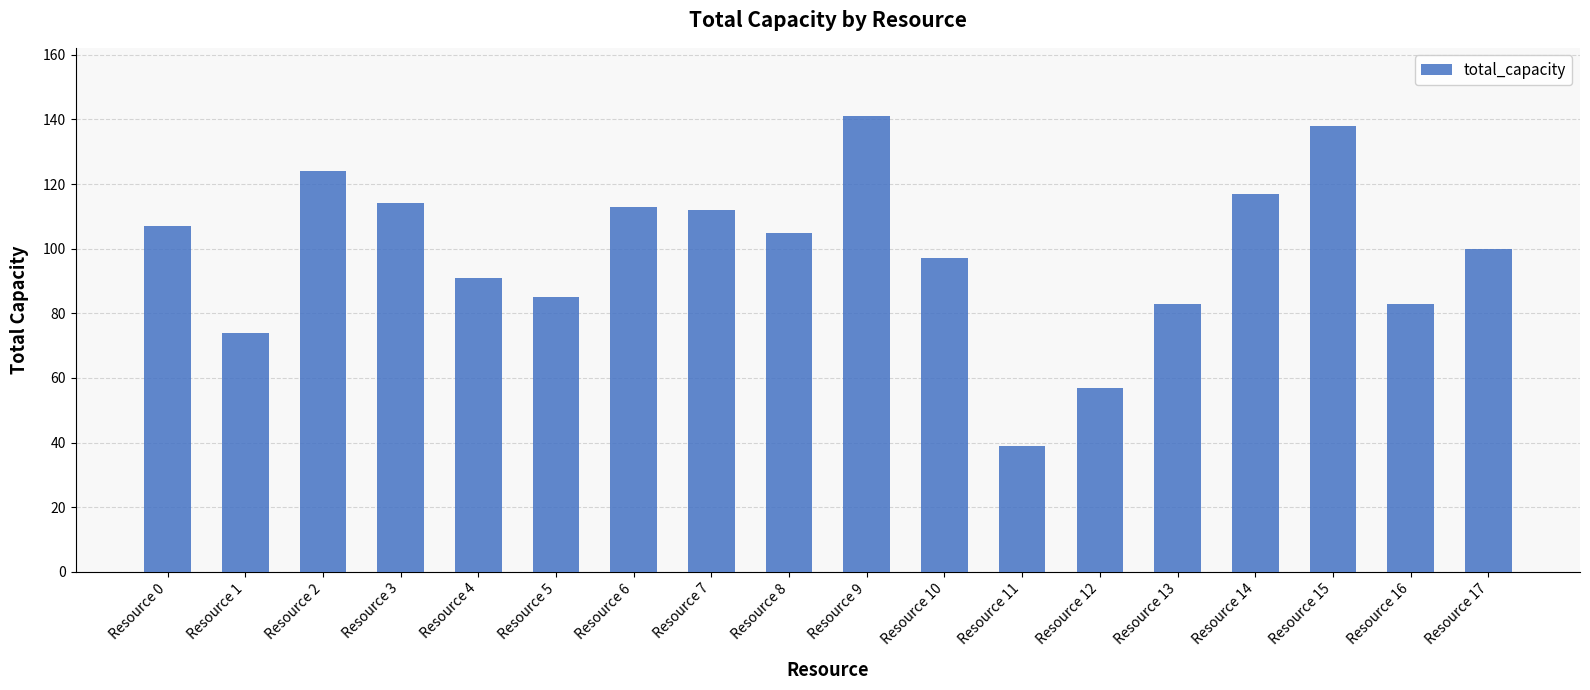

Reading right to left, list all the values displayed in this chart.

100	83	138	117	83	57	39	97	141	105	112	113	85	91	114	124	74	107